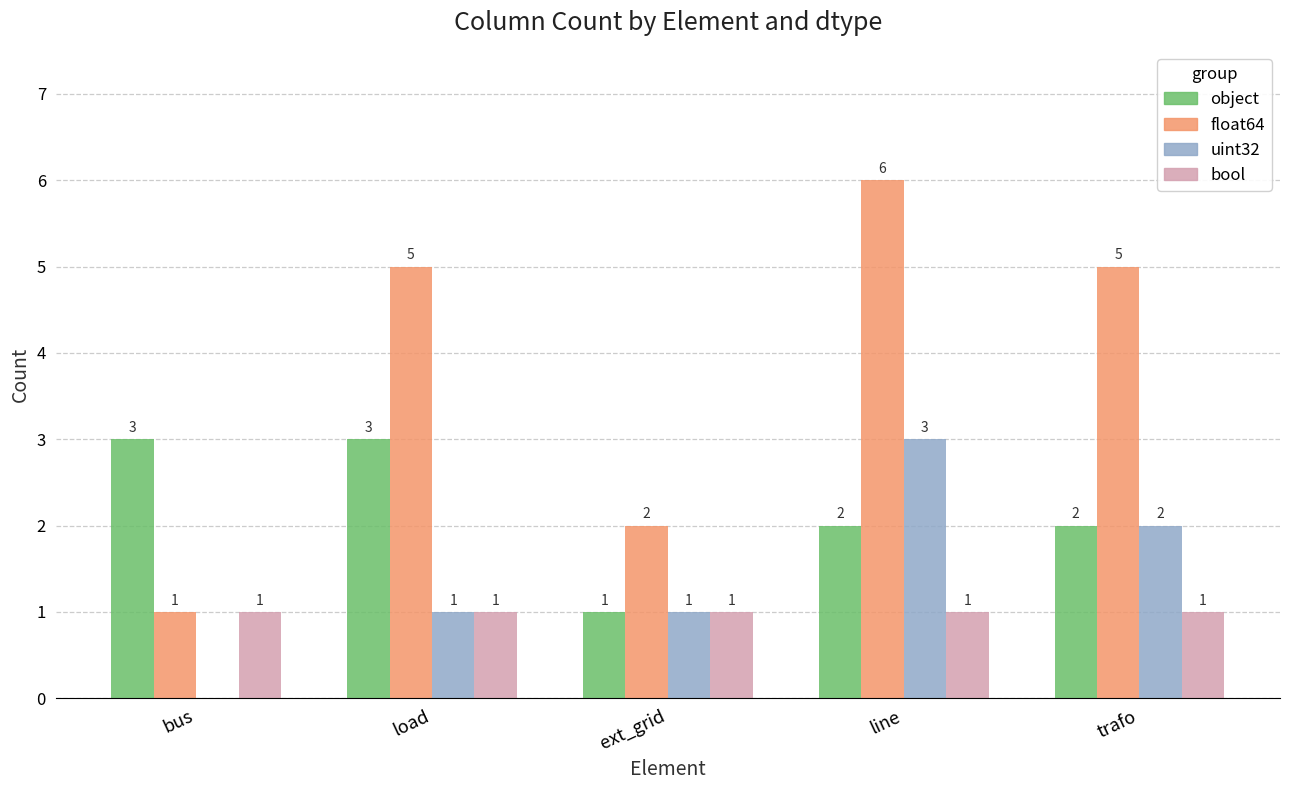

True or false: float64 has a value of 7 at trafo.

False